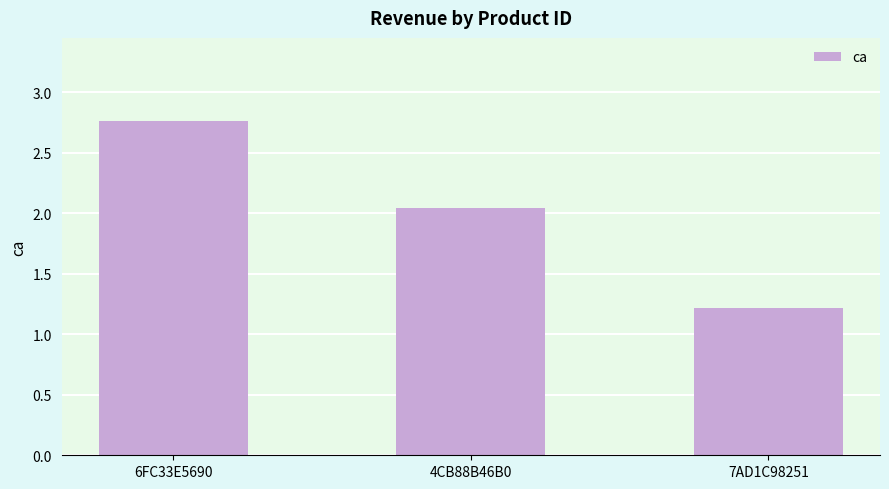

What is the label of the 2nd bar from the left?

4CB88B46B0